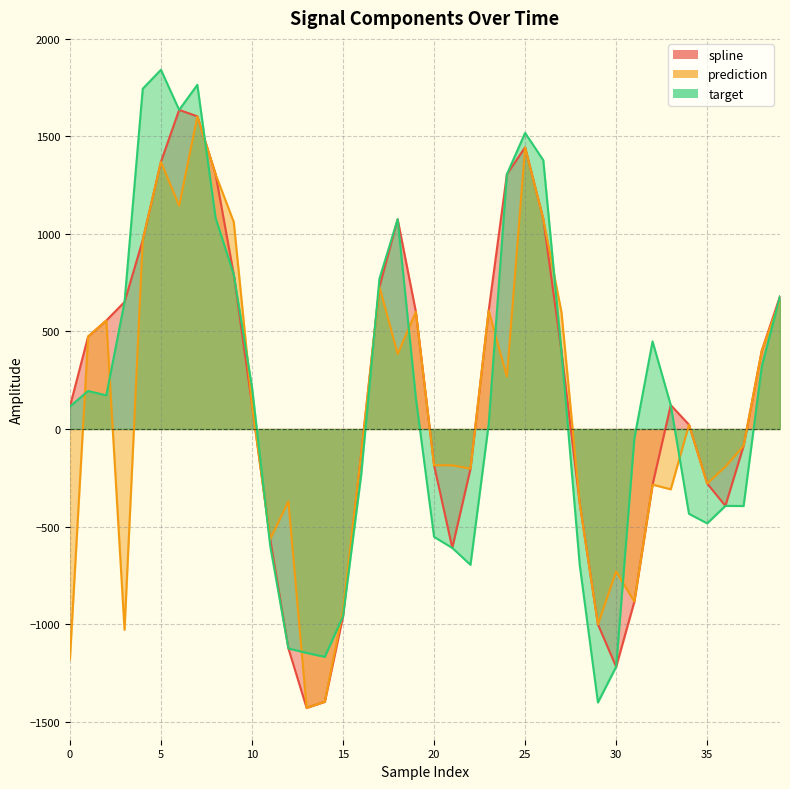

How many intersections are there between prediction and target?

14